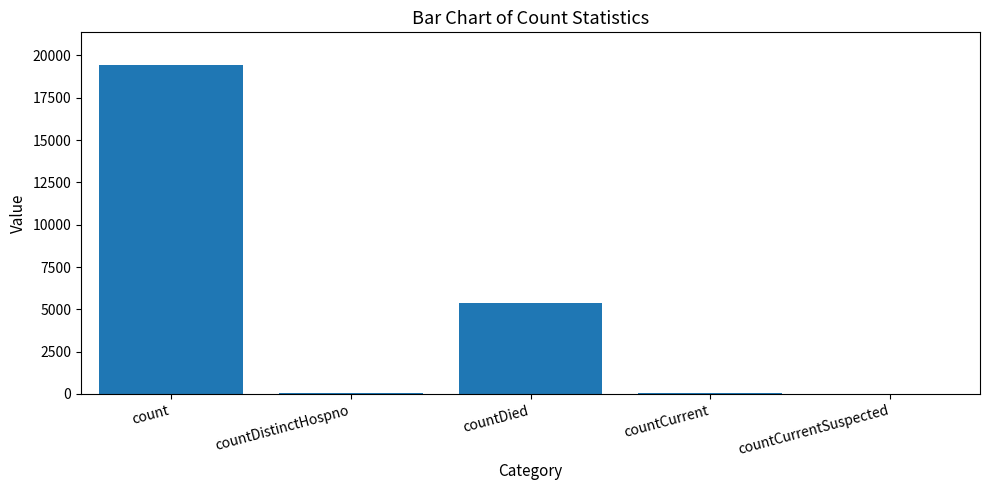

The value at countCurrentSuspected is 13321. True or false?

False